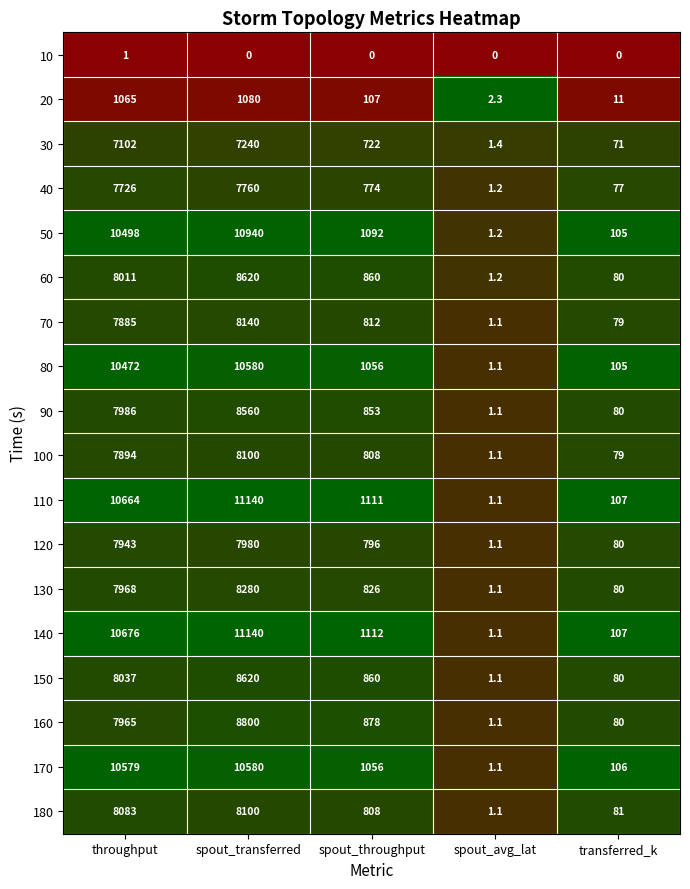

What is the difference between the highest and lowest values at spout_avg_lat?

2.3